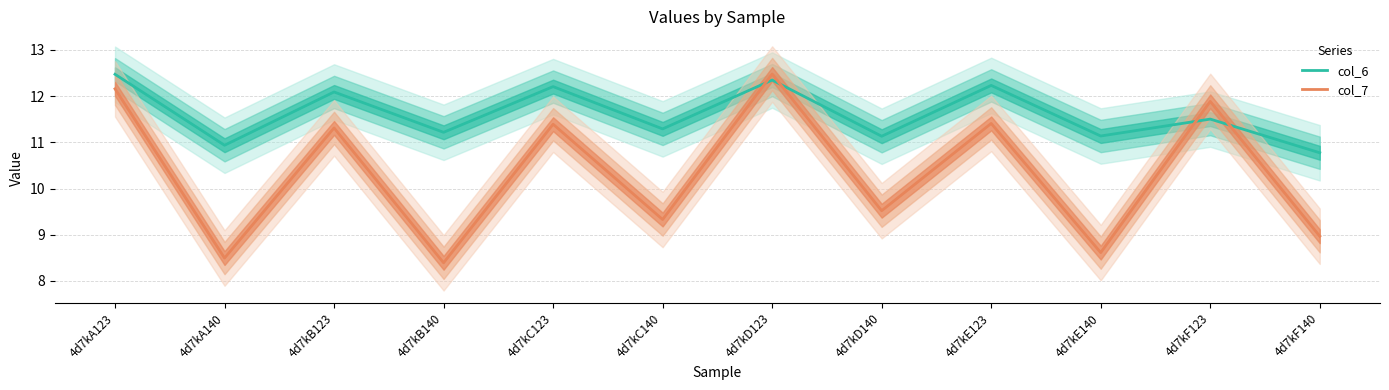

What is the label of the 7th point from the left?

4d7kD123